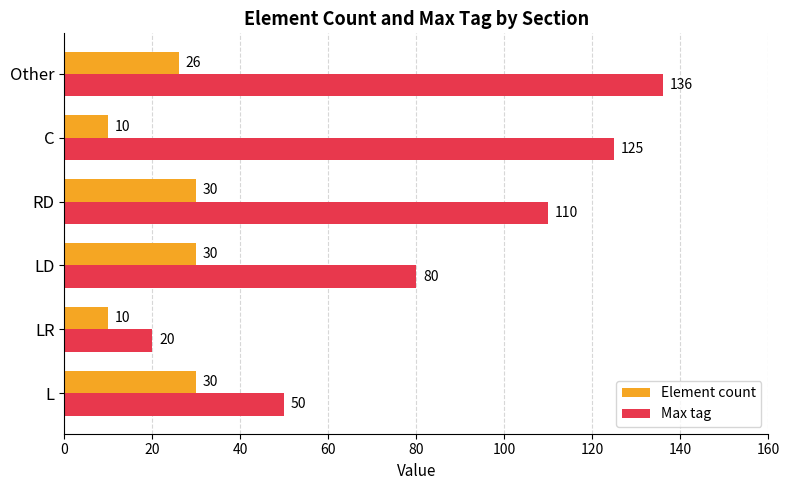

What is the total value across all series at C?

135